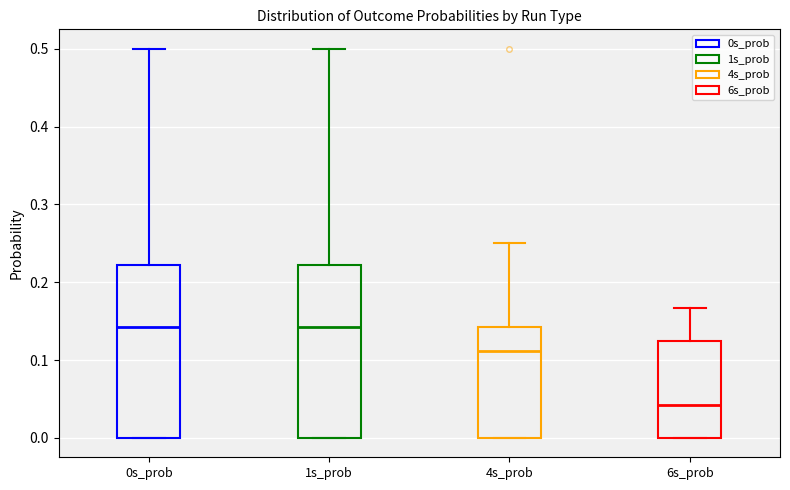

Reading left to right, read every box against the y-axis: the position of its median line, the range the box covers, and the ends of its whiskers. The values are not printed on the chart, so give them approximately, as read against the axis.

0s_prob: median 0.14, box 0.00 to 0.22, whiskers 0.00 to 0.50
1s_prob: median 0.14, box 0.00 to 0.22, whiskers 0.00 to 0.50
4s_prob: median 0.11, box 0.00 to 0.14, whiskers 0.00 to 0.25
6s_prob: median 0.04, box 0.00 to 0.13, whiskers 0.00 to 0.17